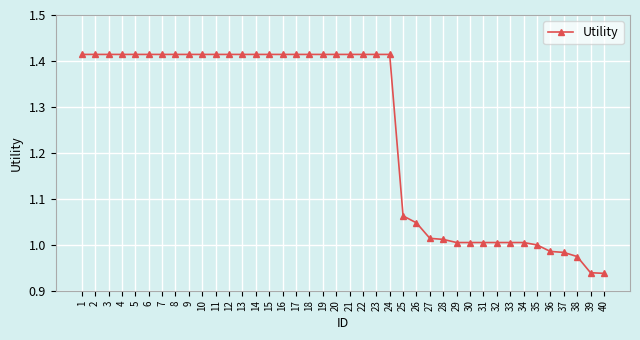

What is the change in value from 6 to 33?

-0.4